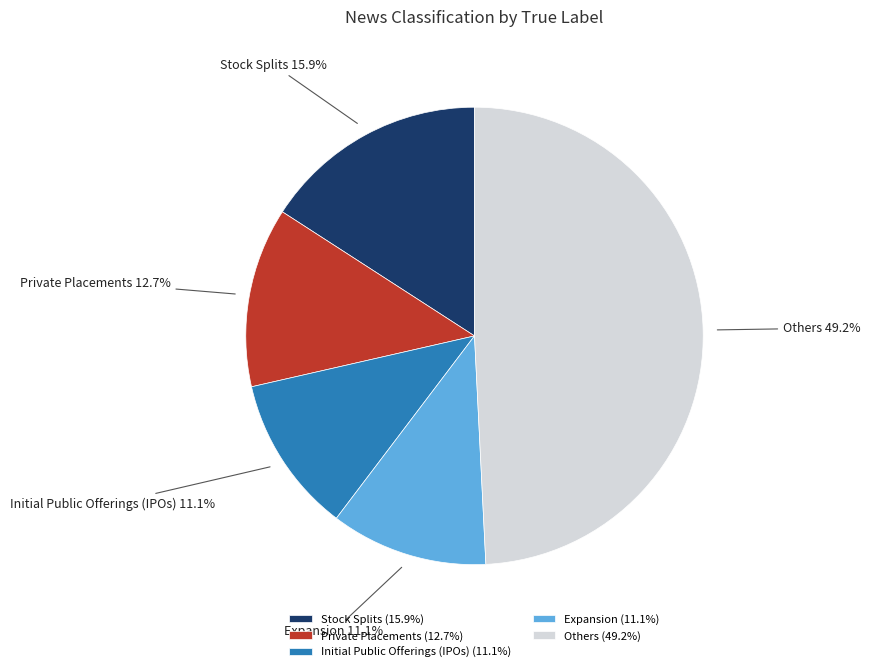

To the nearest percent, what portion does Initial Public Offerings (IPOs) represent?

11%